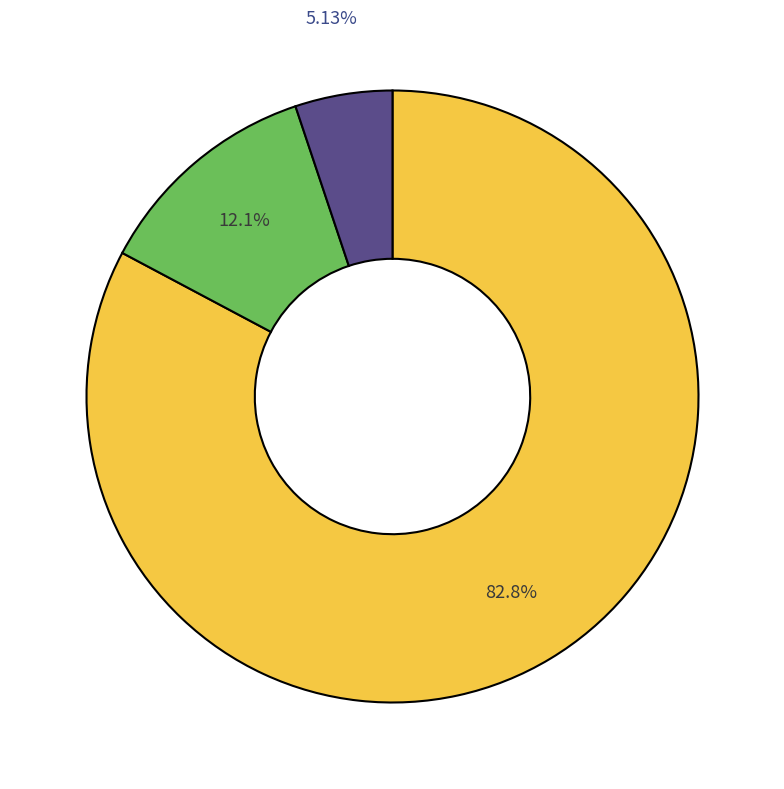

Is there any slice that represents more than half of the pie?

Yes